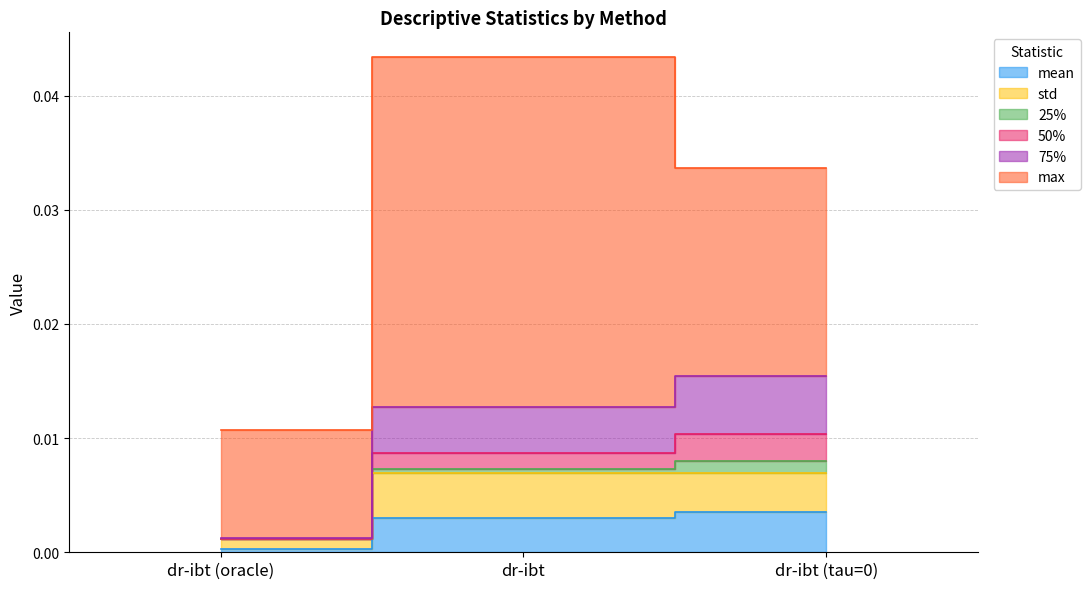

Rank the categories by 75% value from lowest to highest.

dr-ibt (oracle), dr-ibt, dr-ibt (tau=0)